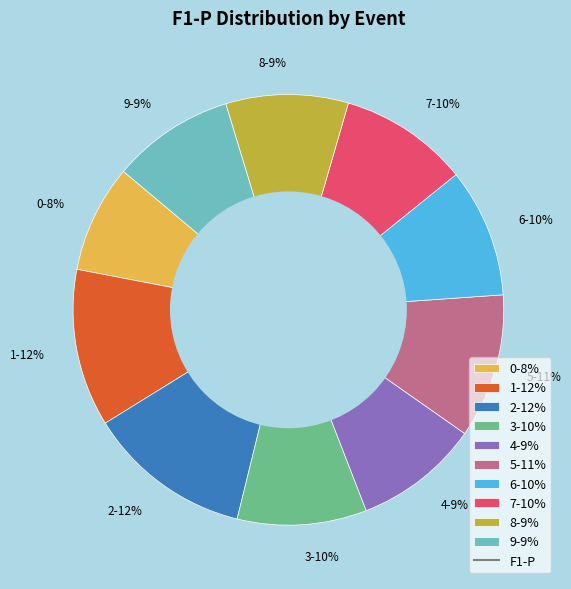

Which has a higher value, 9 or 2?

2